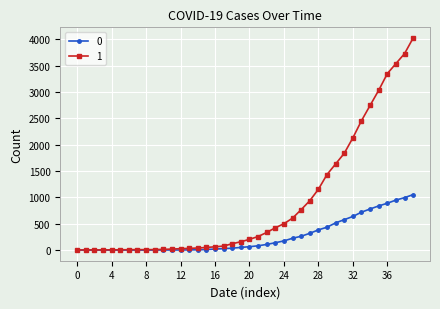

Rank the series by their average value, from highest to lowest.

1, 0